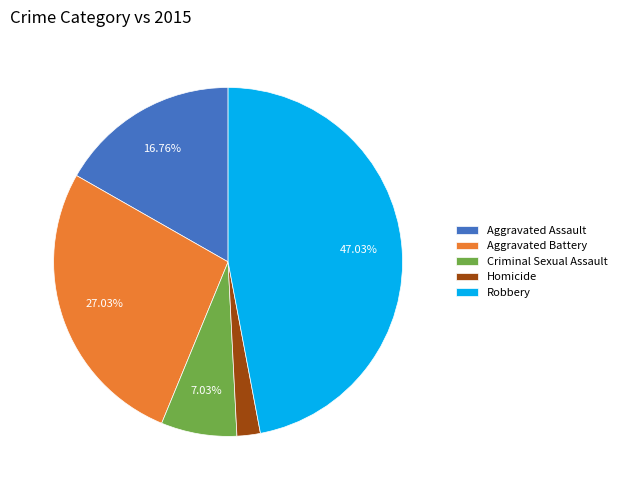

What is the ratio of the value at Robbery to the value at Aggravated Battery?

1.7